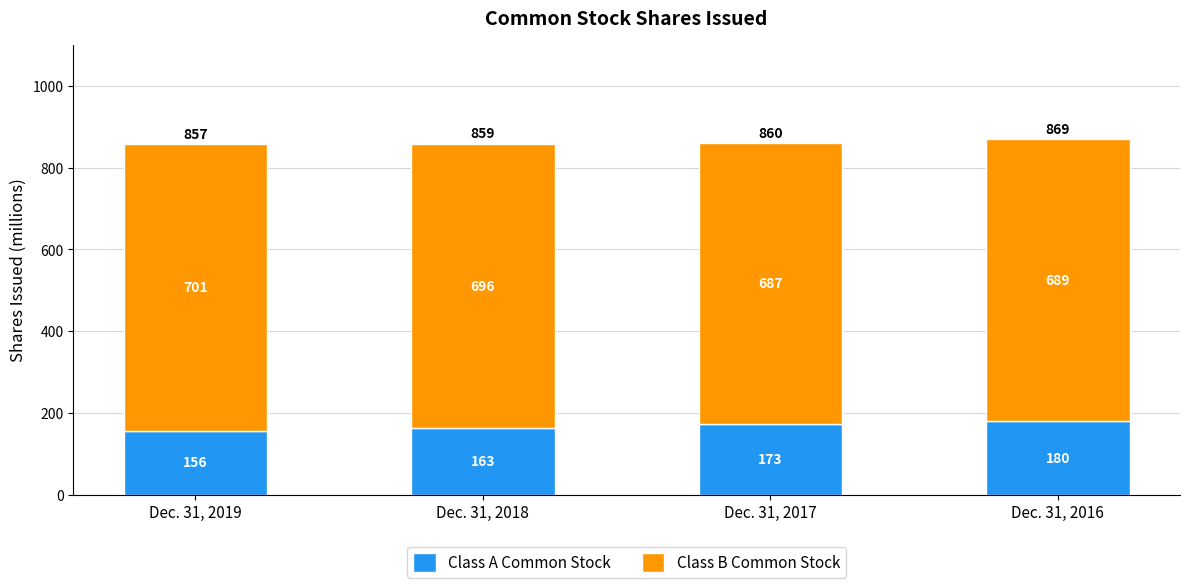

At which label is Class A Common Stock closest to 168?

Dec. 31, 2018